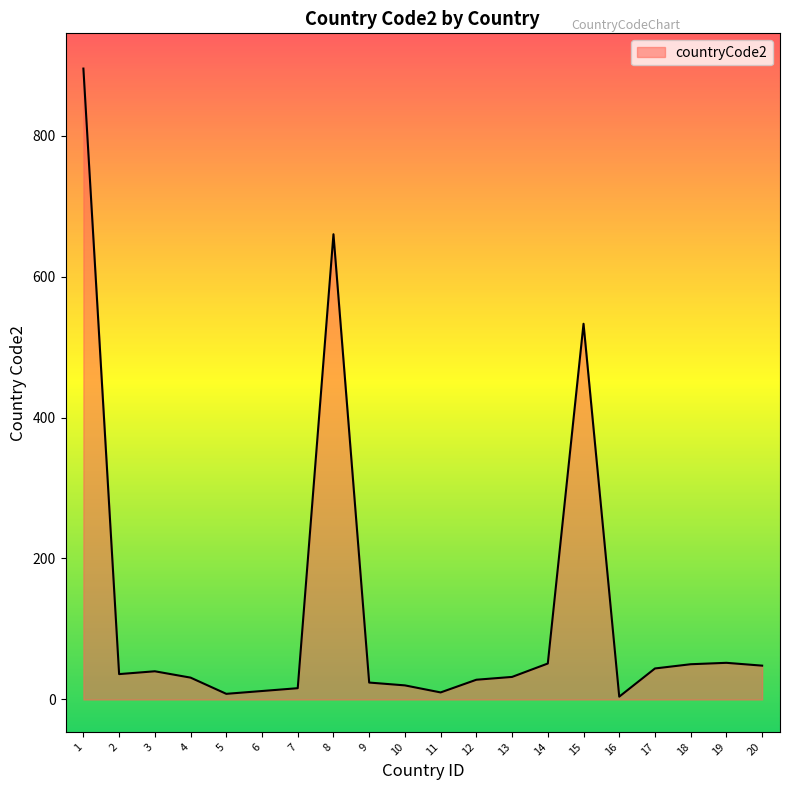

What is the sum of all values?

2594